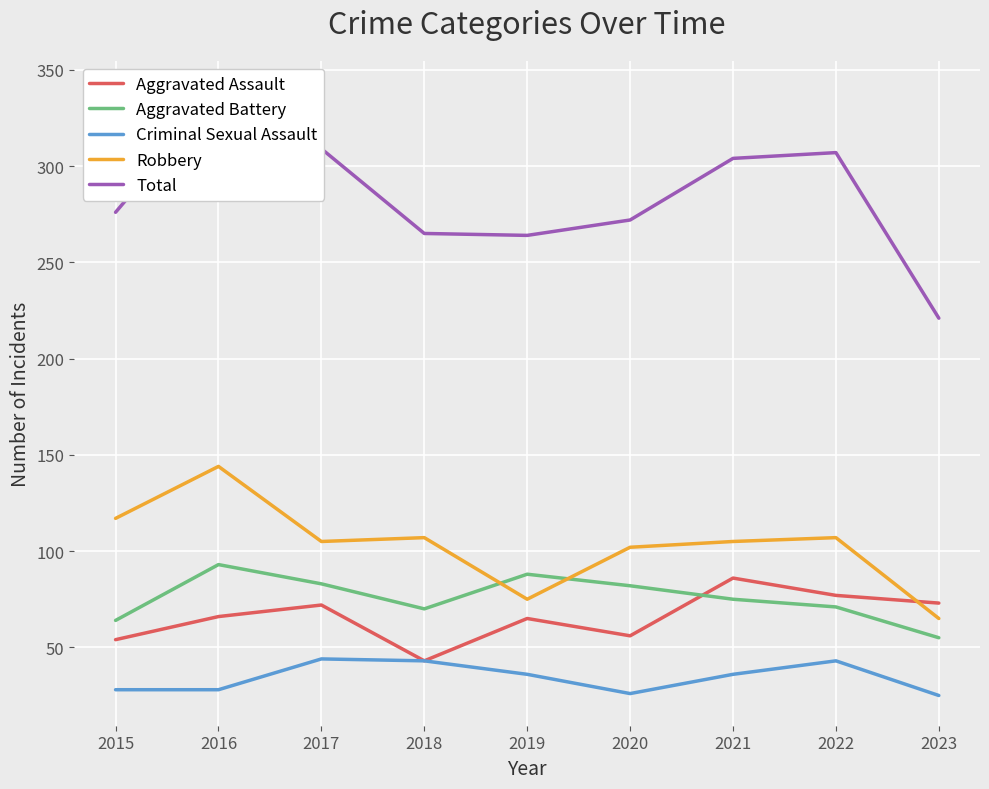

In Robbery, how many points are lower than both neighbors (excluding endpoints)?

2